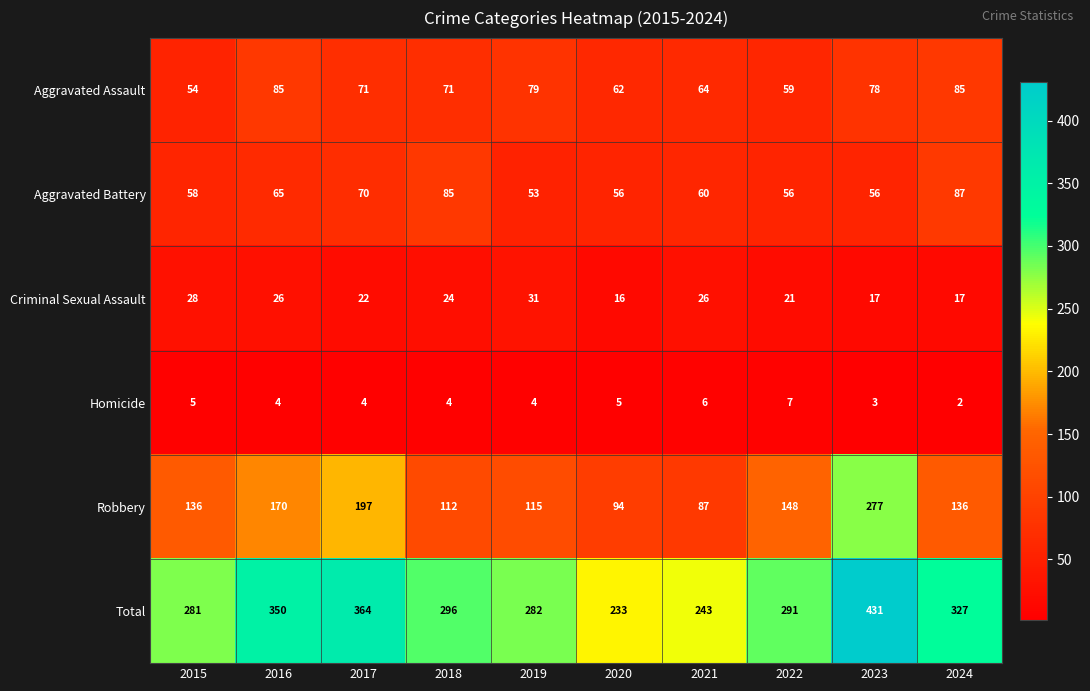

Which series changed the most between 2020 and 2022?

Total